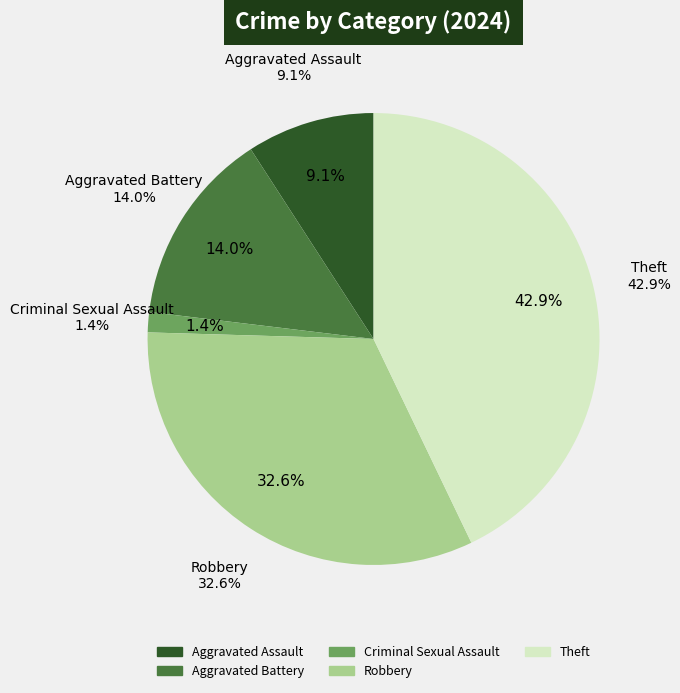

Is it true that Aggravated Battery is 14% of the pie?

True